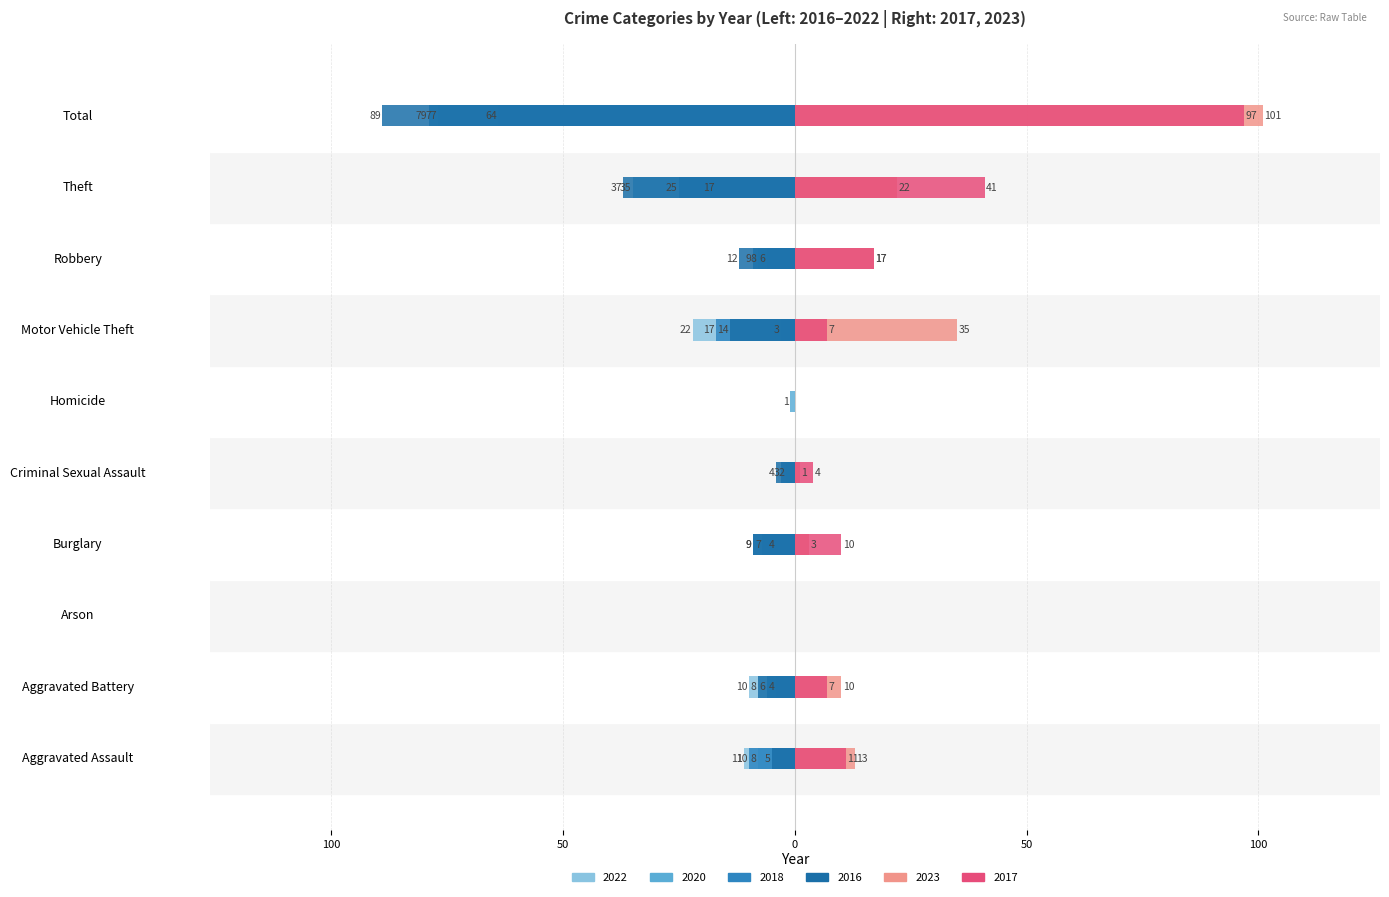

What is the sum of the 2017 values at Theft and Burglary?

51